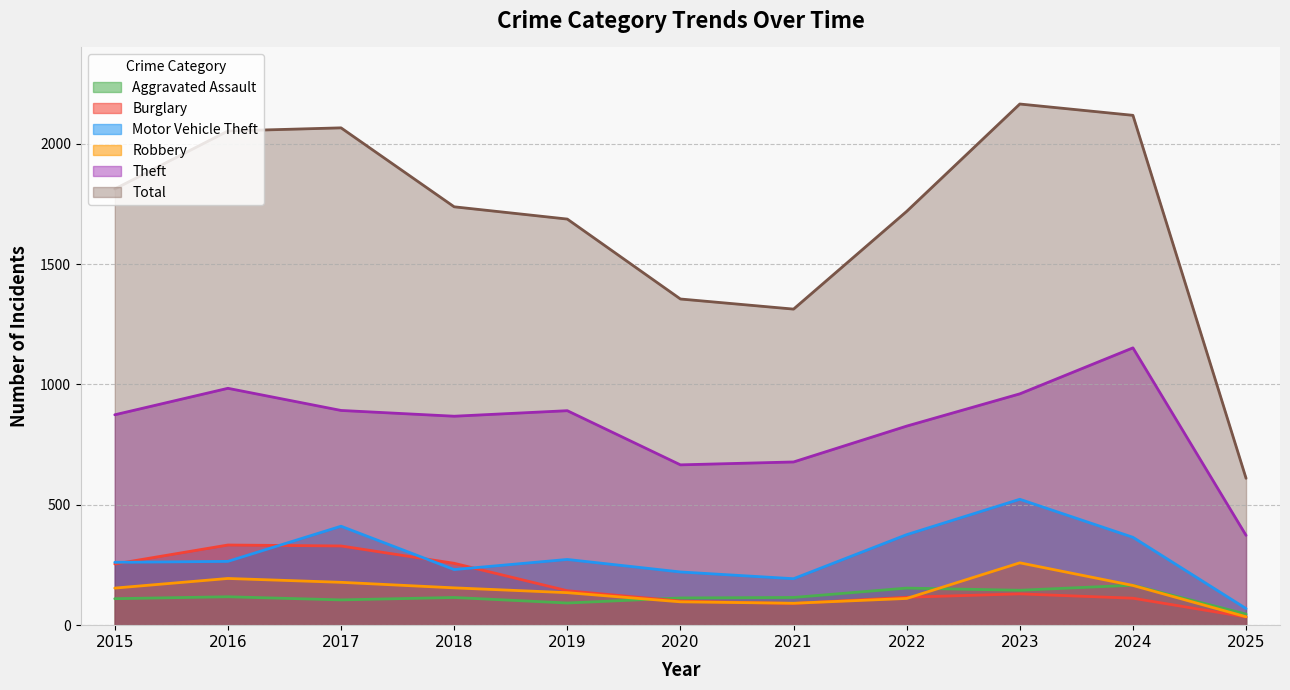

True or false: Robbery has a value of 259 at 2023.

True